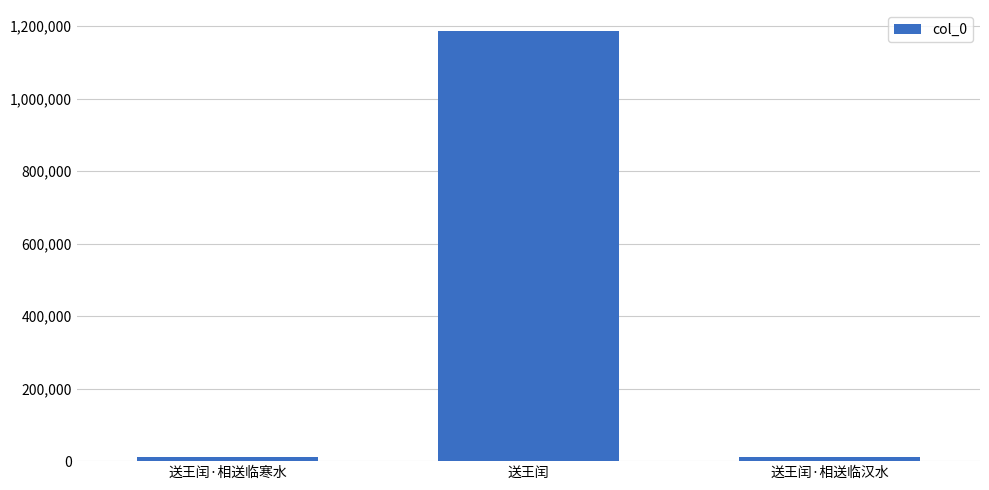

True or false: the data shows 459512 at 送王闰.

False